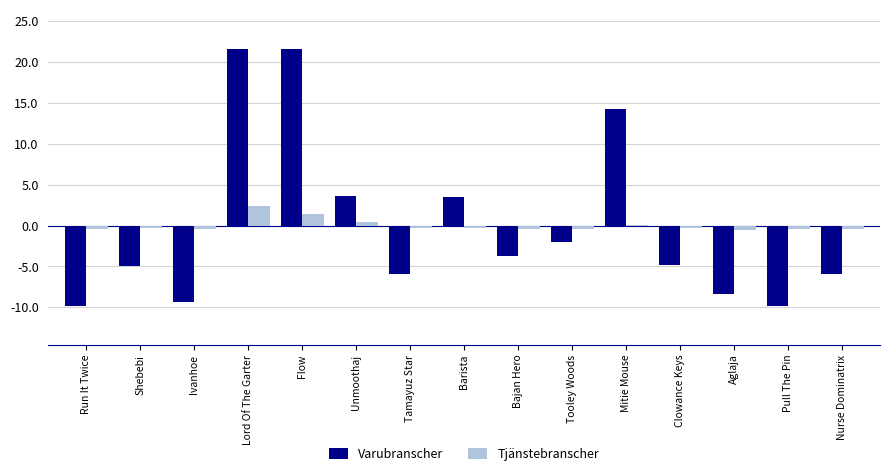

What is the greatest value displayed?

21.6